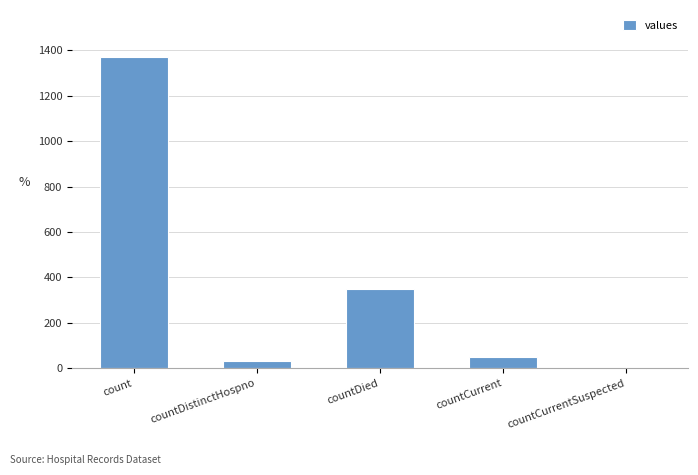

Which label corresponds to the largest value in the chart?

count